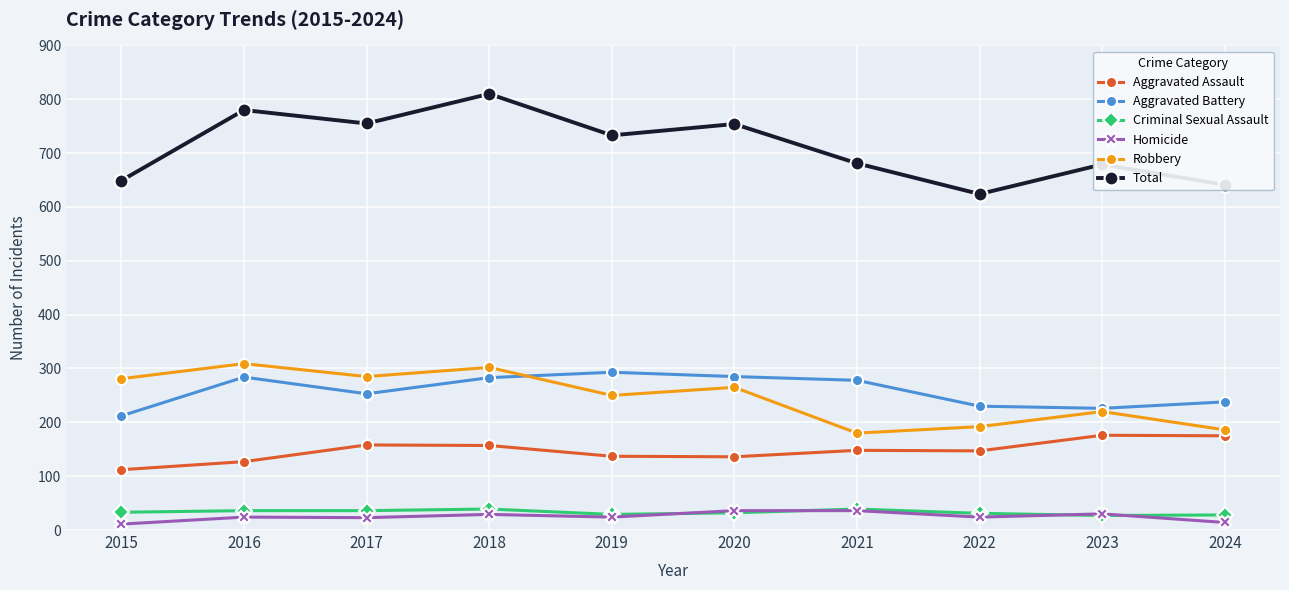

Is it true that Total equals 649 at 2015?

True